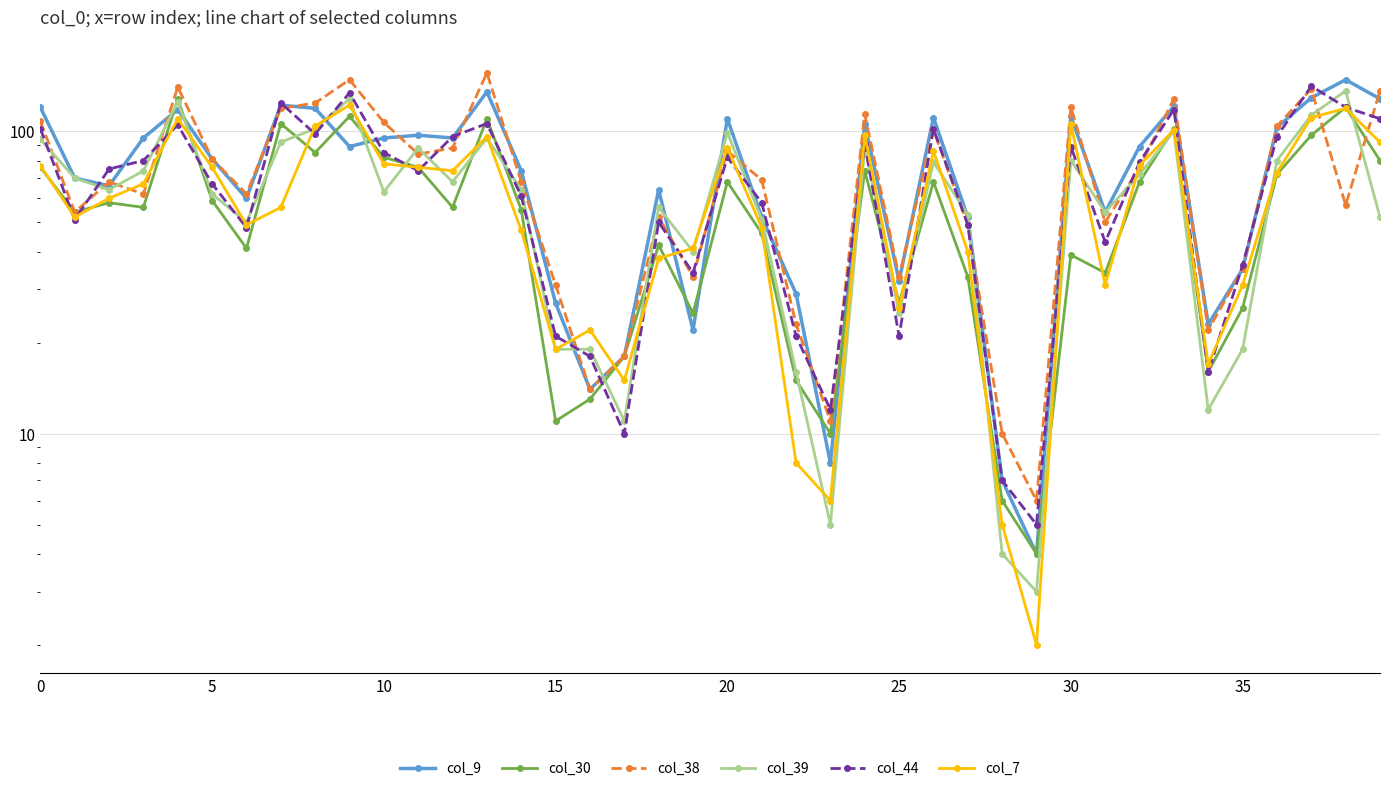

What is the maximum value for col_44?

141